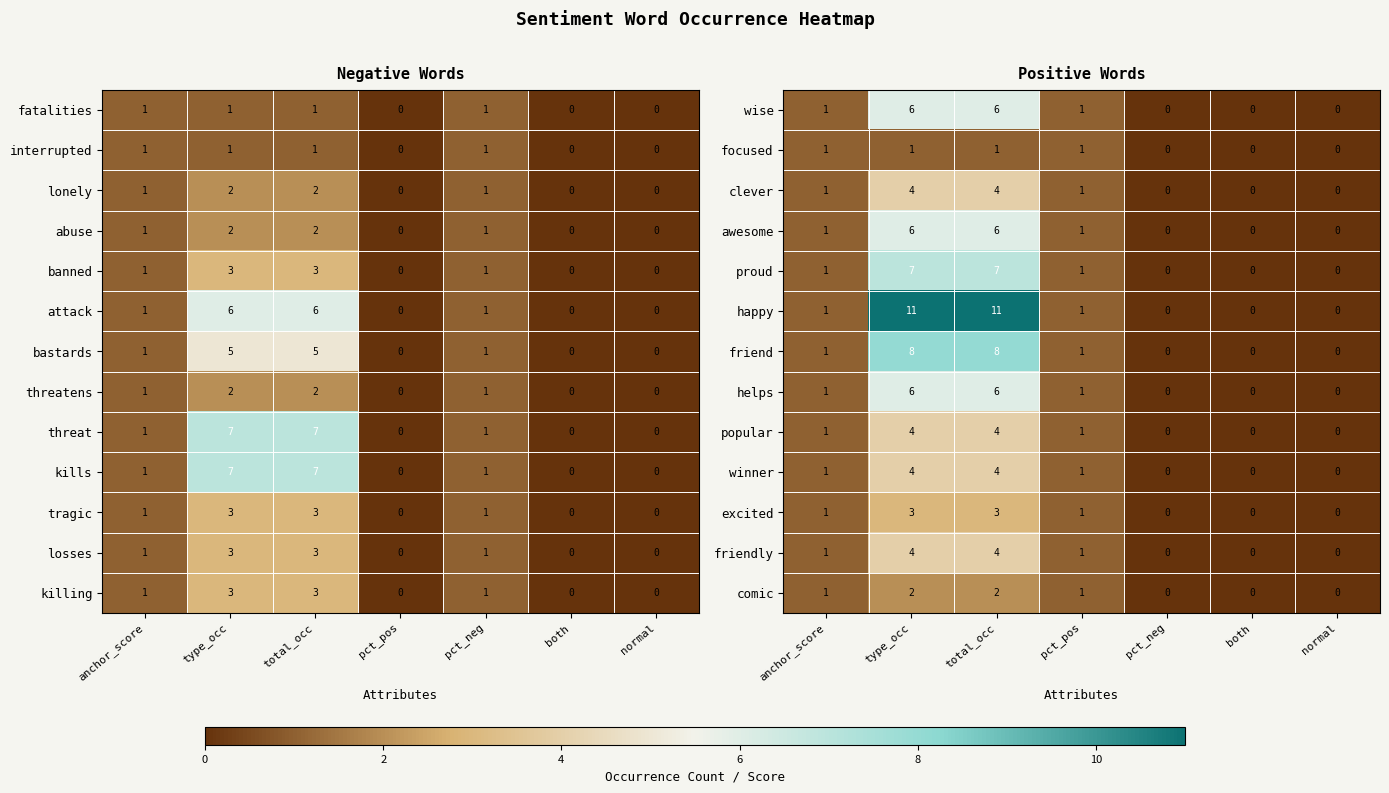

At how many categories does at least one series exceed 0?

4